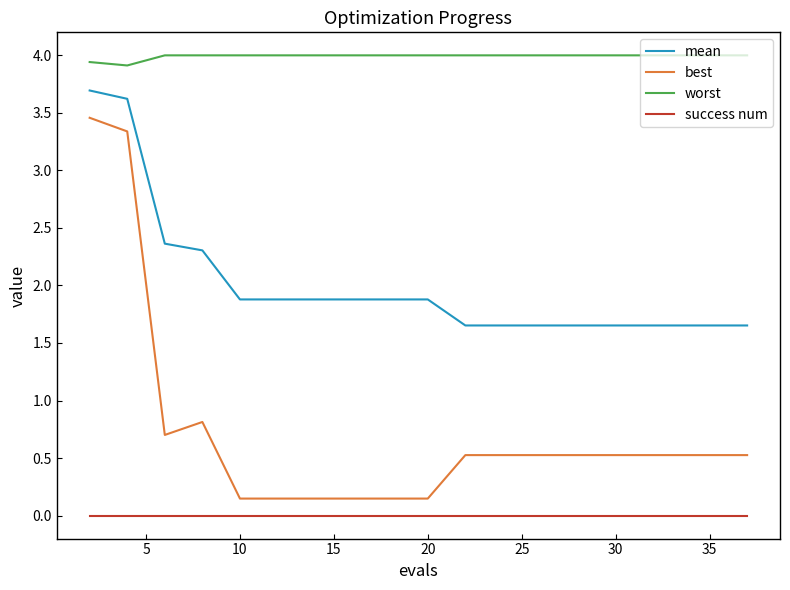

Which series has the largest total across all categories?

worst